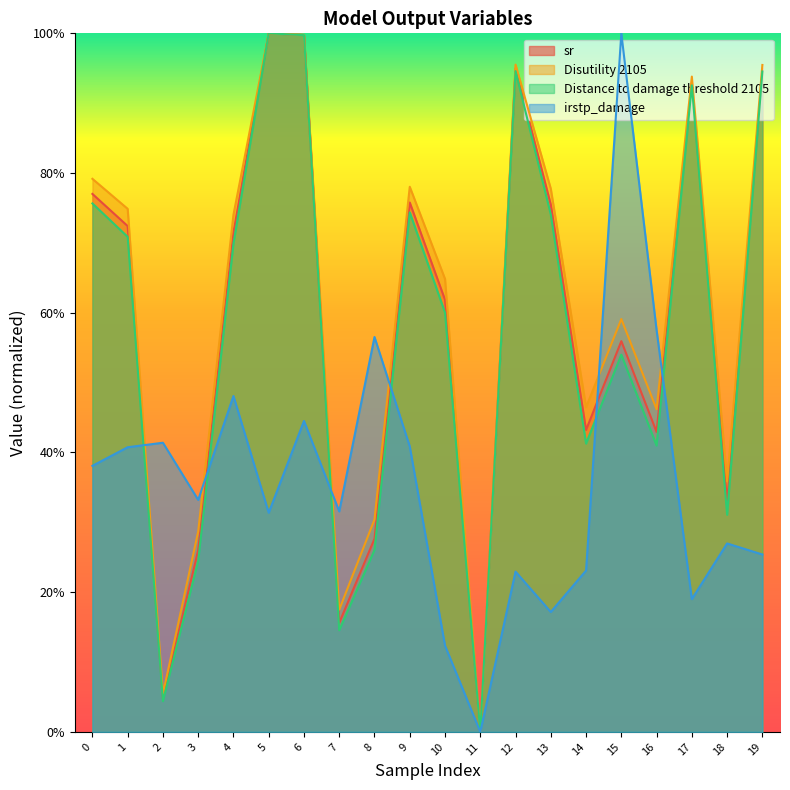

What is the maximum value shown in the chart?

1.0